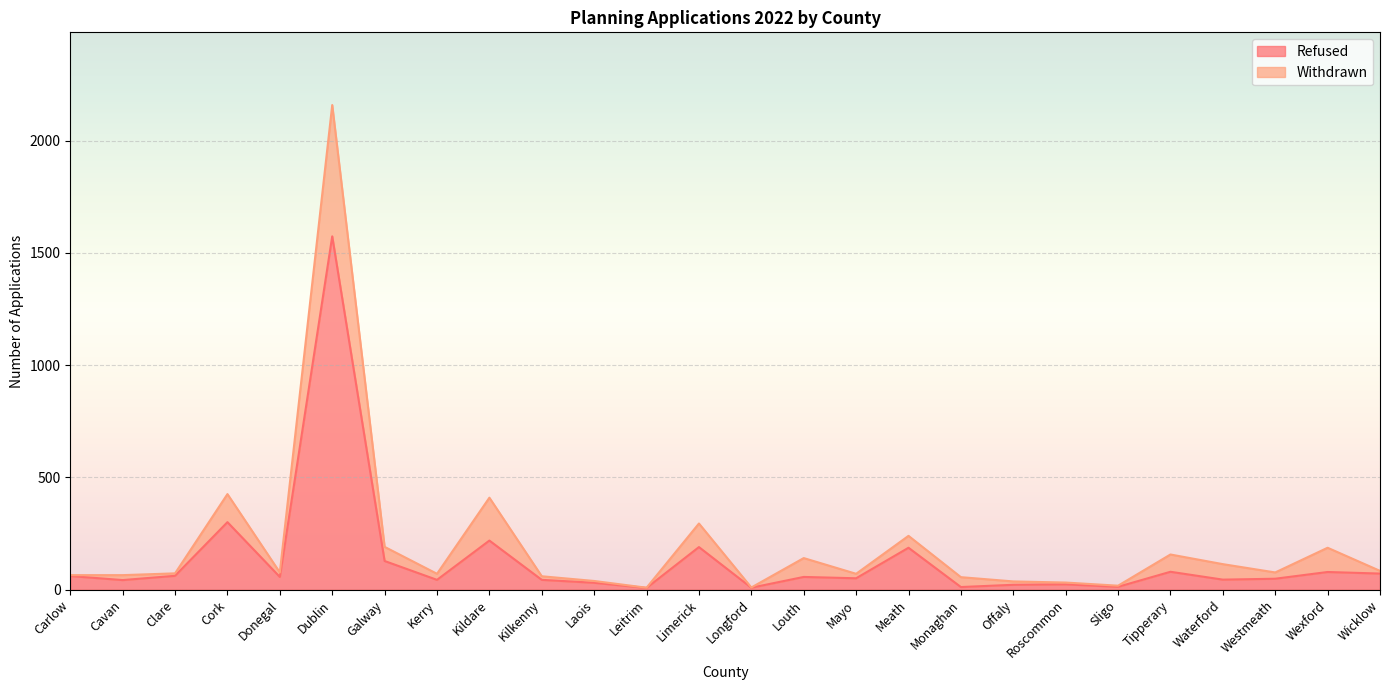

At how many categories does at least one series exceed 1014?

1